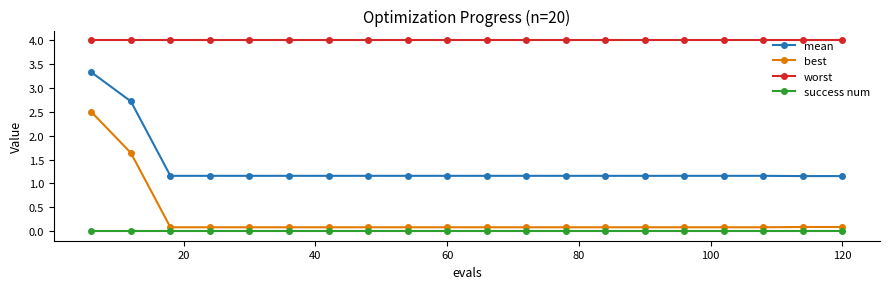

How many series are shown in this chart?

4